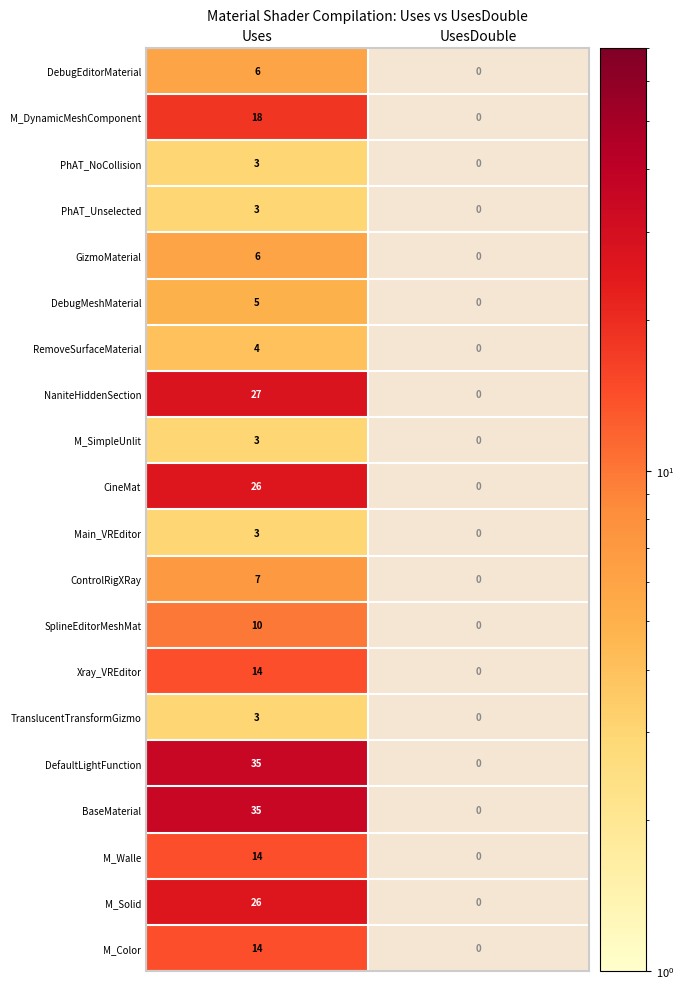

Is it true that Main_VREditor equals 5 at Uses?

False